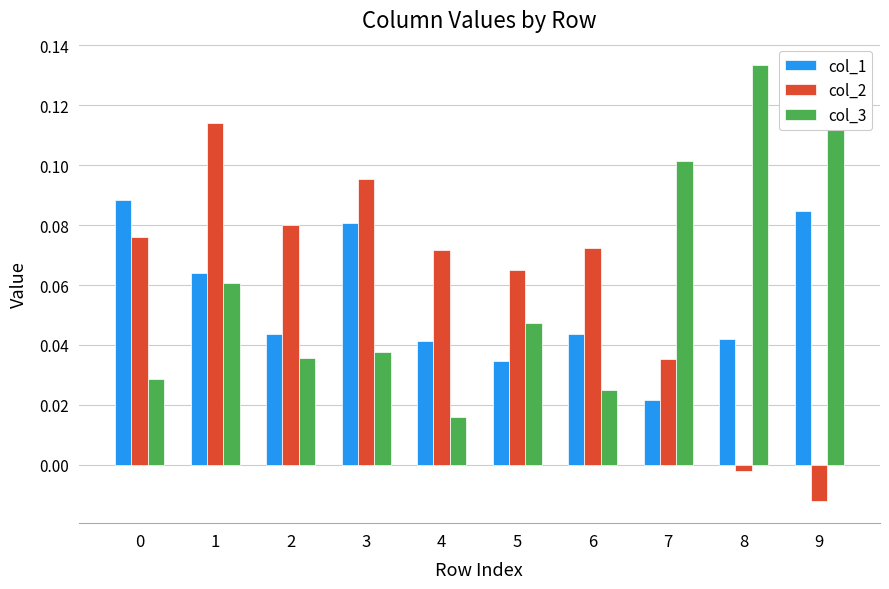

Between 7 and 8, which series saw the biggest shift?

col_2